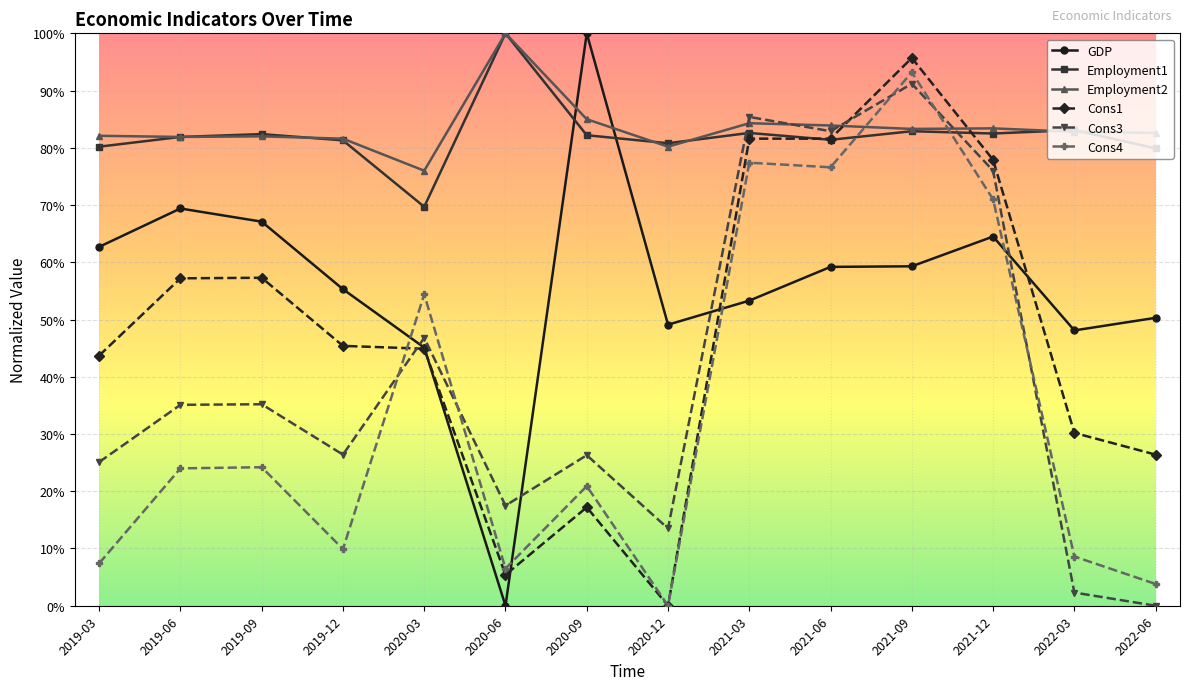

The Employment1 series shows 0.5 at 2021-12. True or false?

False